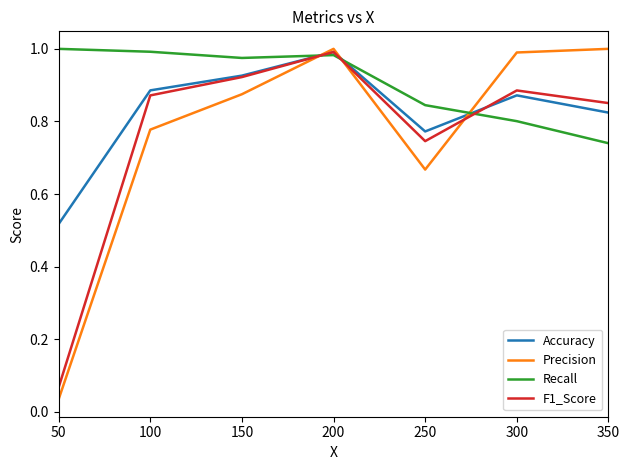

Where is Precision nearest to the value 0?

50